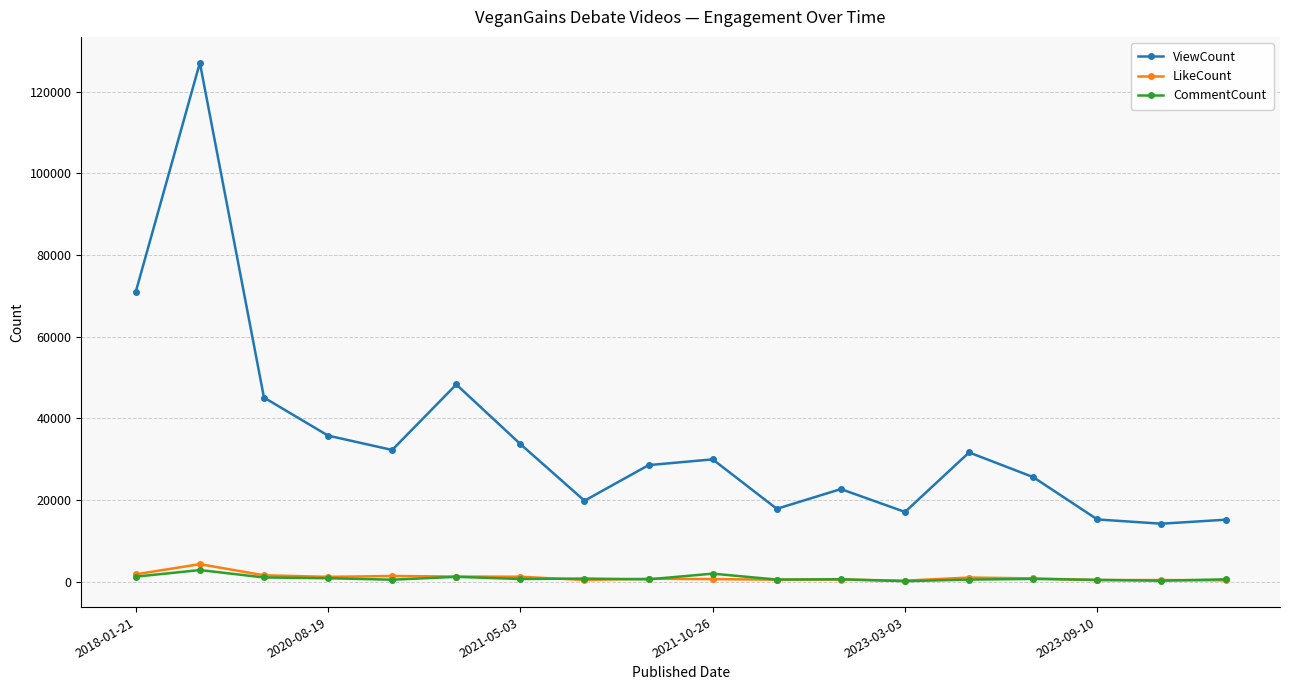

True or false: CommentCount has more than 0 interior local peaks.

True